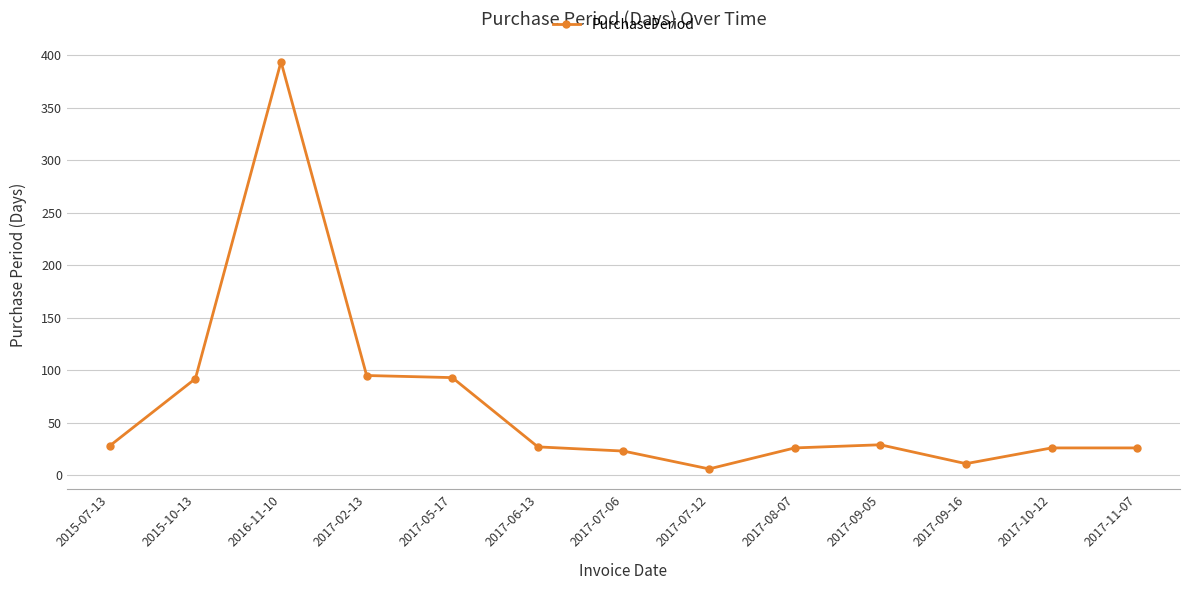

True or false: the data shows 28 at 2015-07-13.

True